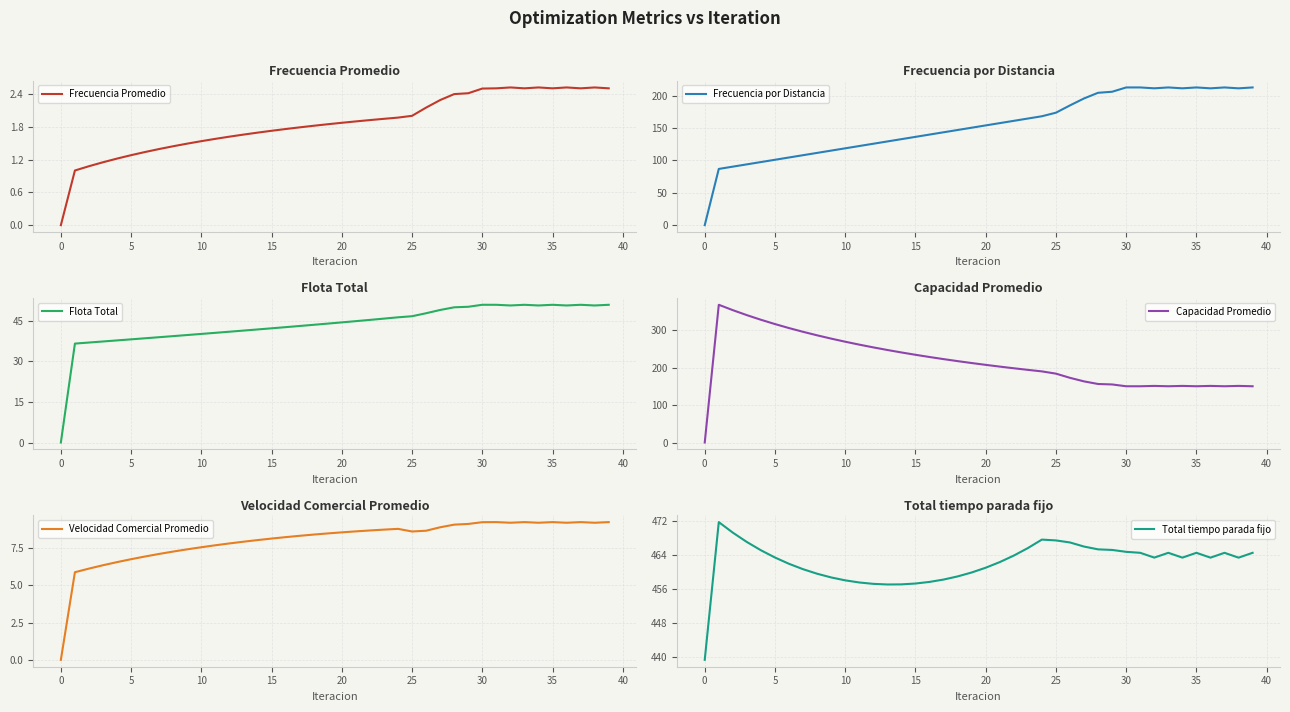

At which category does Flota Total reach its first local valley?

32